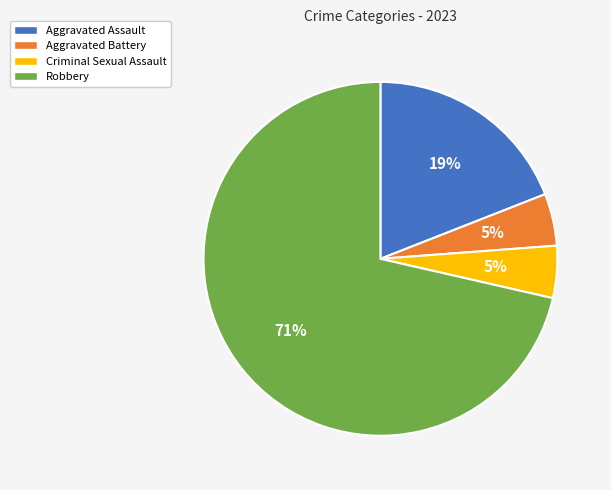

Do Aggravated Battery and Criminal Sexual Assault together represent more than half of the pie?

No